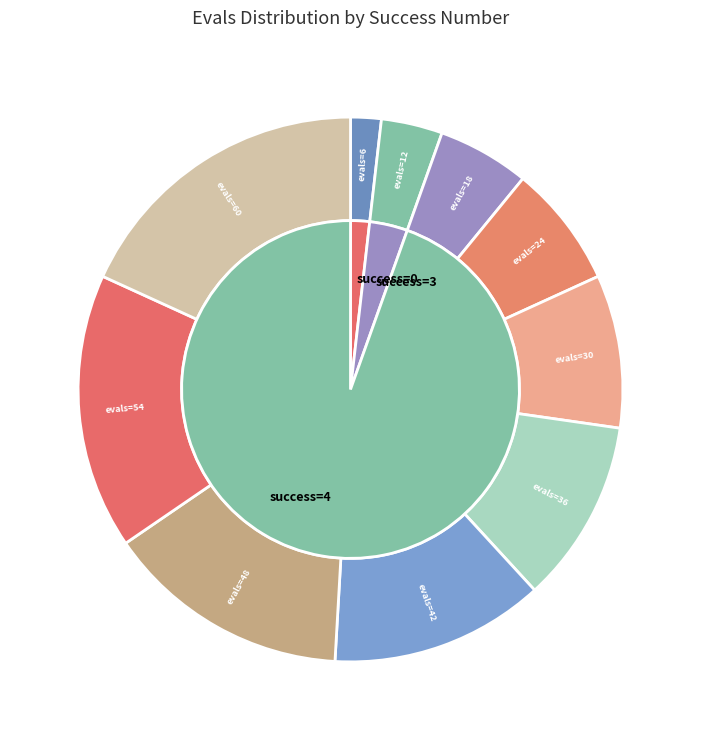

Which slice is the smallest?

evals=6